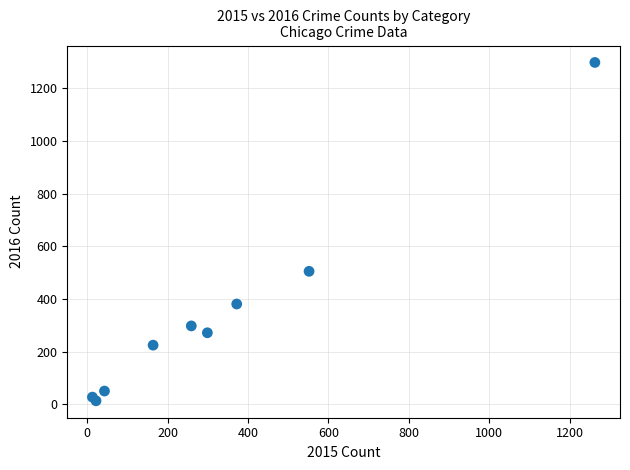

What Y value in the scatter plot is closest to 655?

505